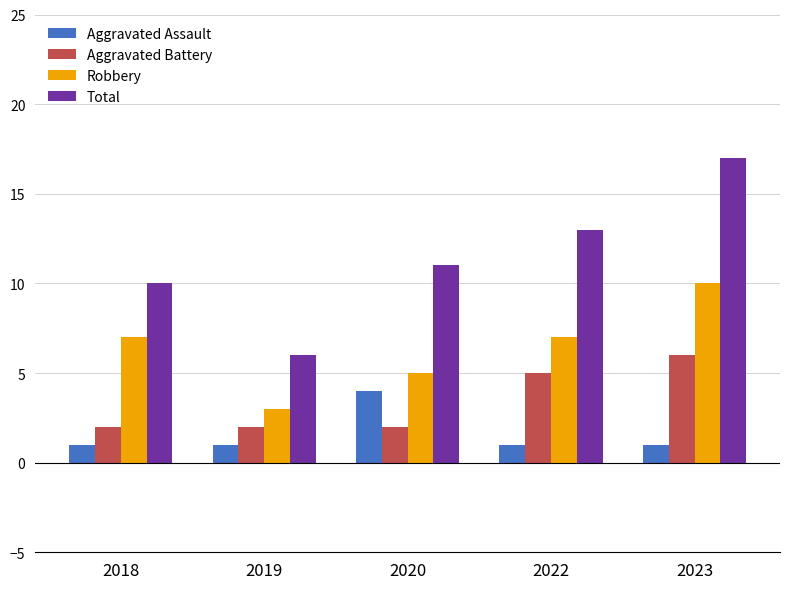

Which series has the largest range (max minus min)?

Total